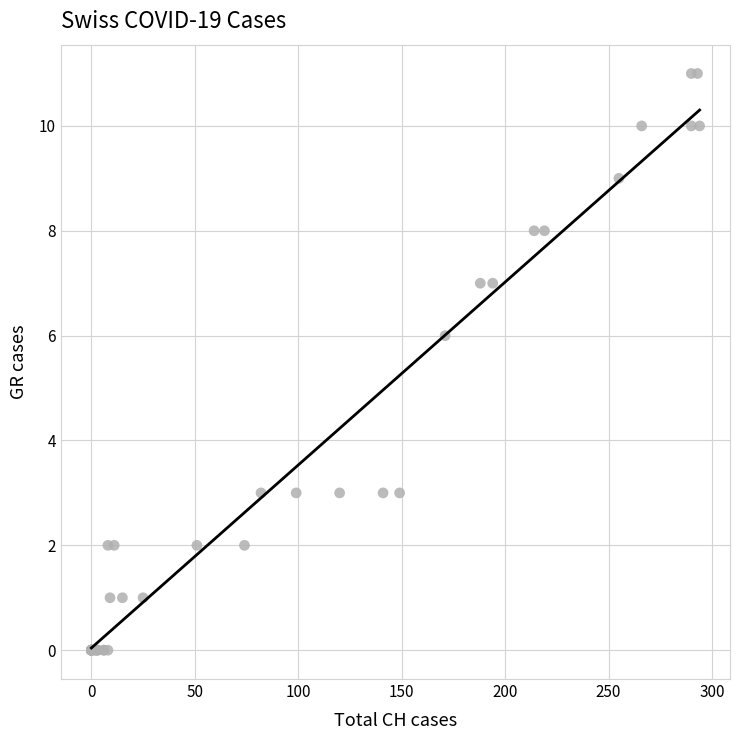

What Y value in the scatter plot is closest to 5?

6